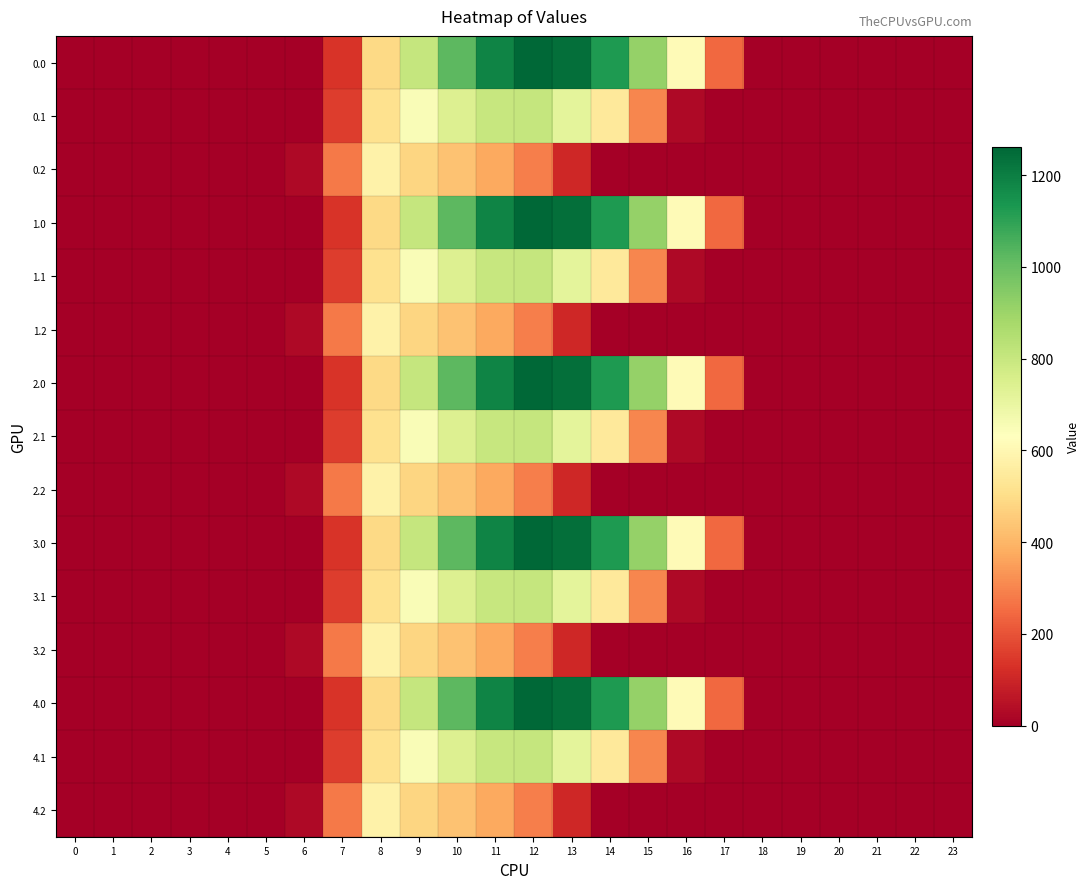

Rank the series at 23 from lowest to highest value.

0.0, 0.1, 0.2, 1.0, 1.1, 1.2, 2.0, 2.1, 2.2, 3.0, 3.1, 3.2, 4.0, 4.1, 4.2